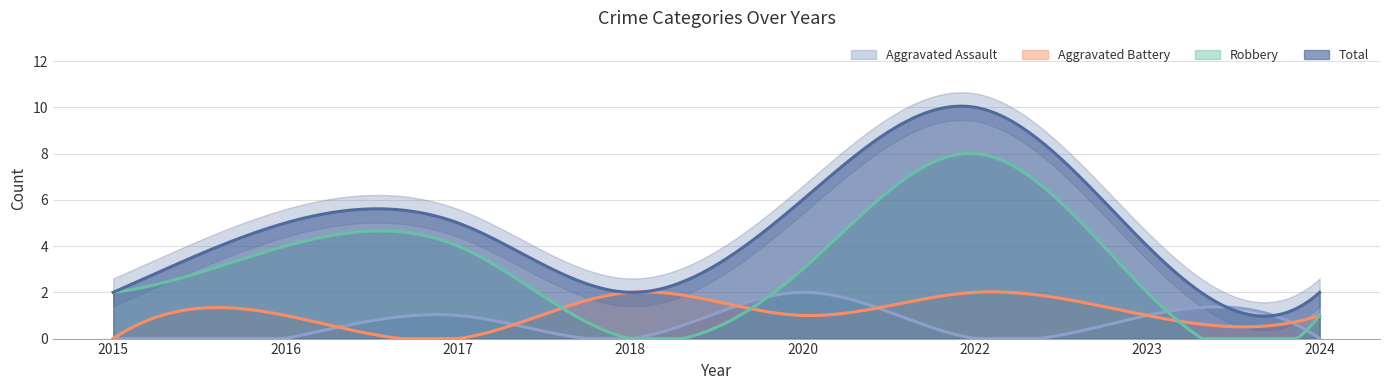

Where is Total nearest to the value 6?

2020